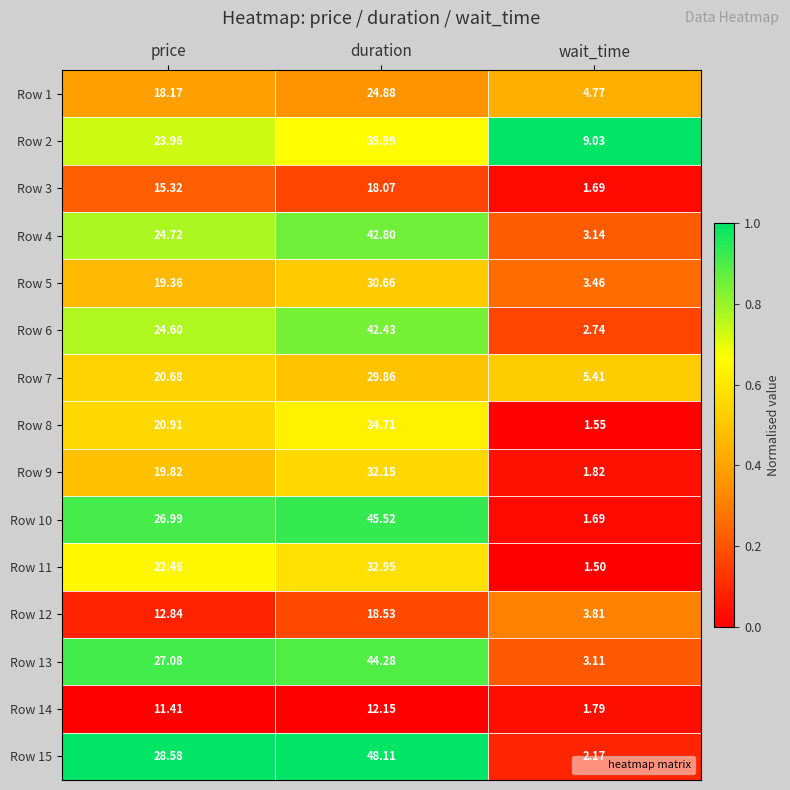

At which label does Row 1 first exceed 18?

price